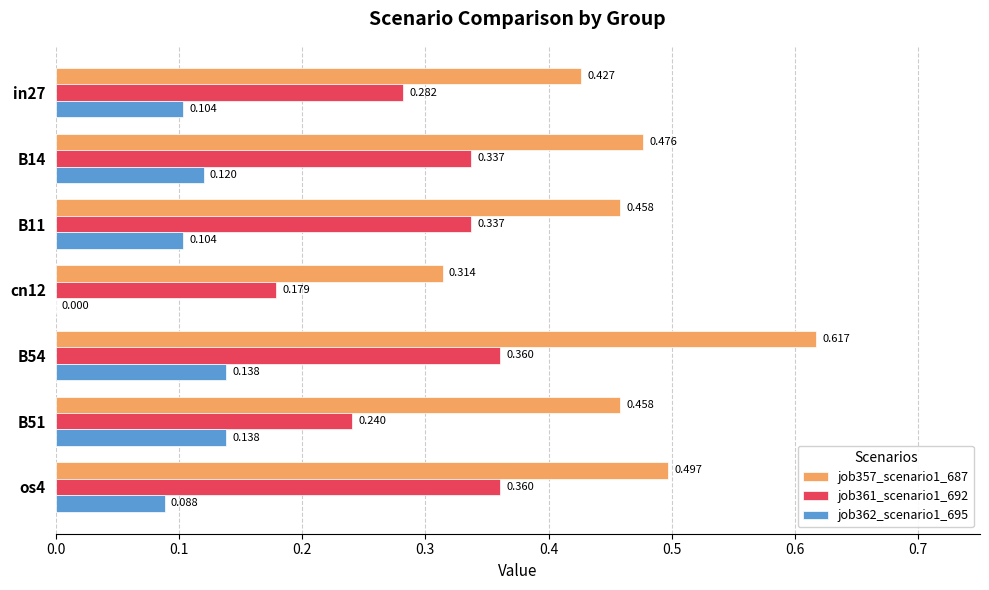

How many values in job362_scenario1_695 are above zero?

6